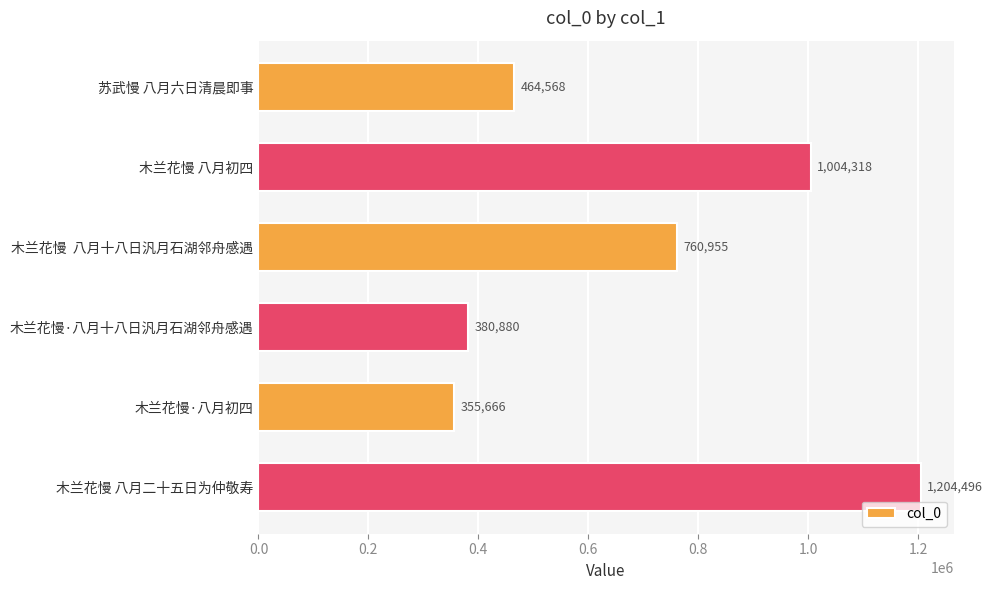

What is the approximate value at 木兰花慢  八月十八日汎月石湖邻舟感遇, to the nearest 100?

761000